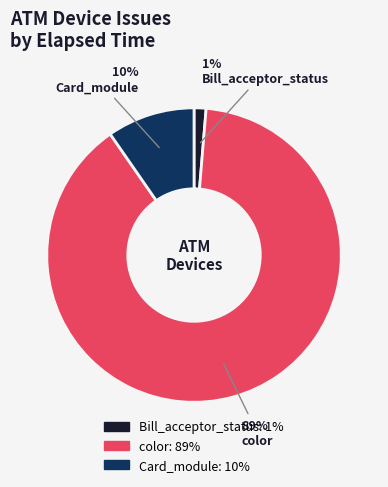

Does any single category account for the majority?

Yes